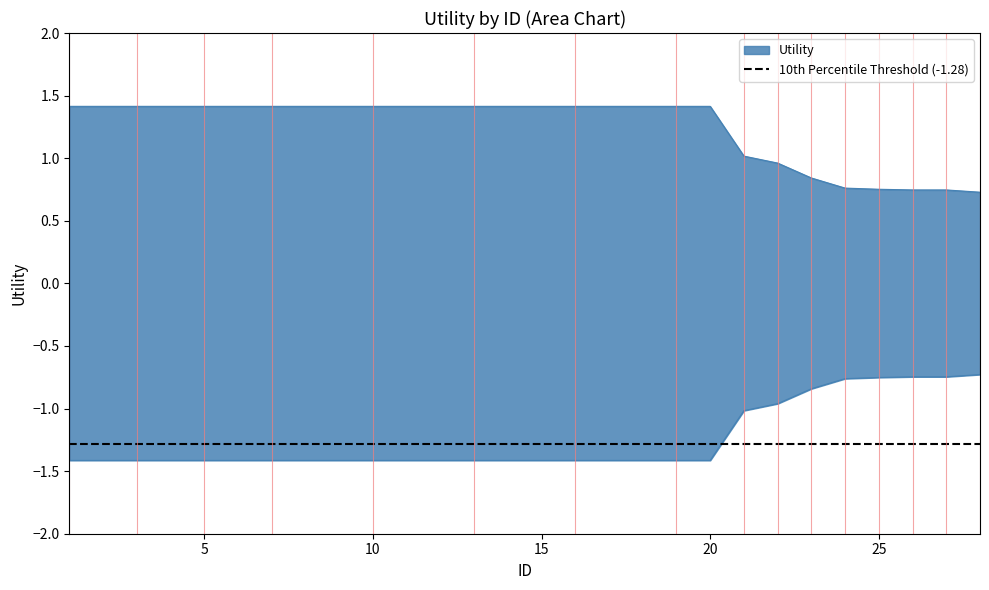

Approximately how many times larger is the value at 5 compared to 7?

1.0